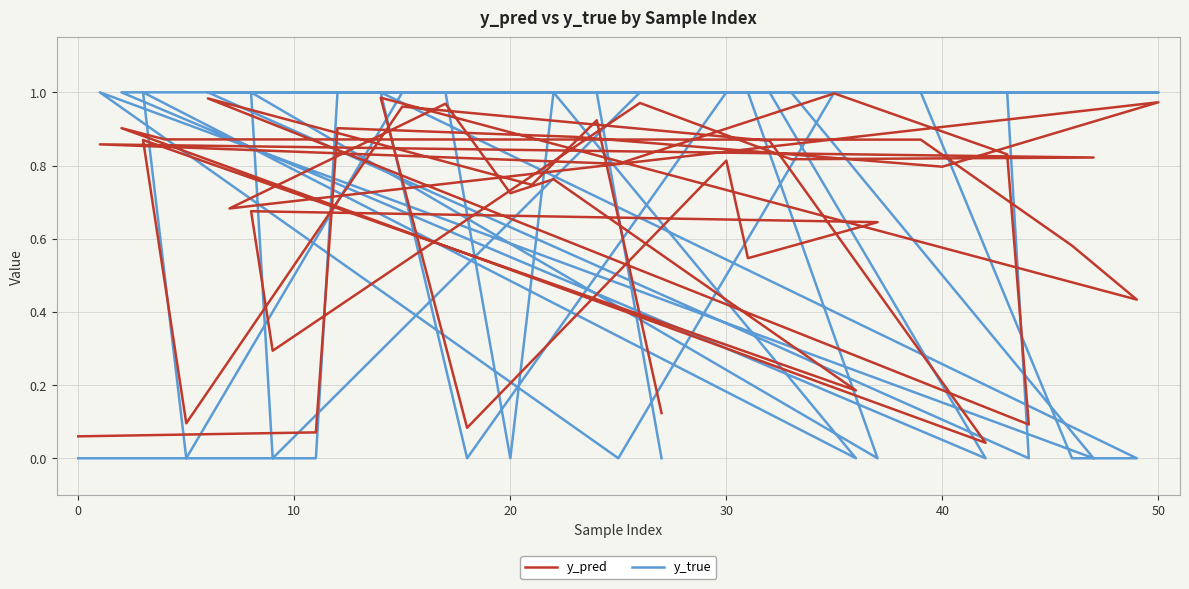

The y_pred series shows 0.4 at 30. True or false?

False